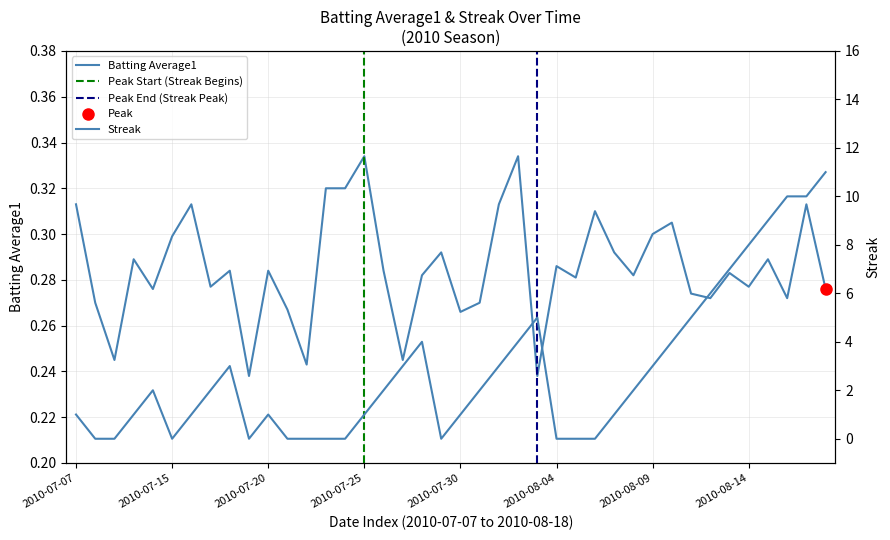

Is this an area chart (filled region under the line)?

No